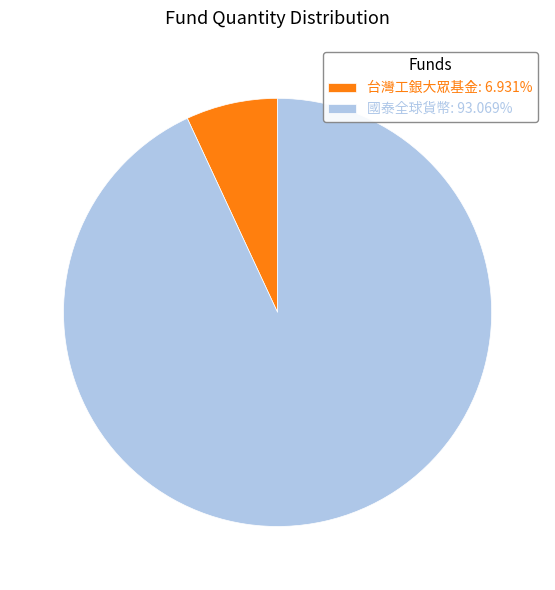

Does any single category account for the majority?

Yes